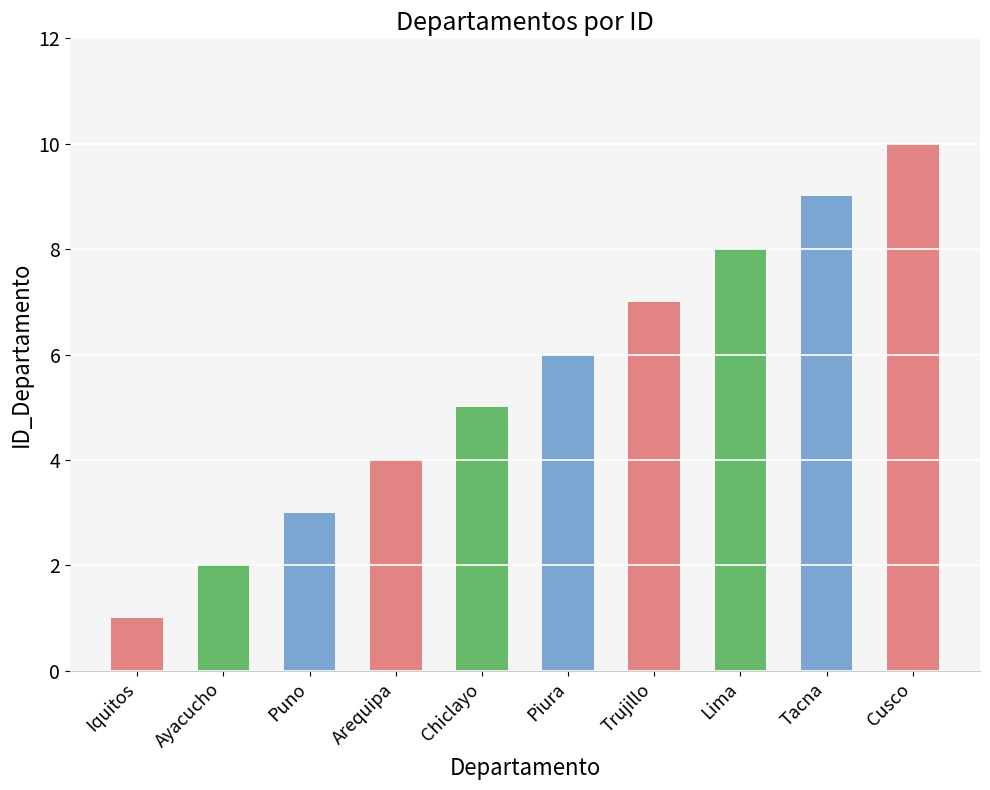

What is the difference between the maximum and minimum values?

9